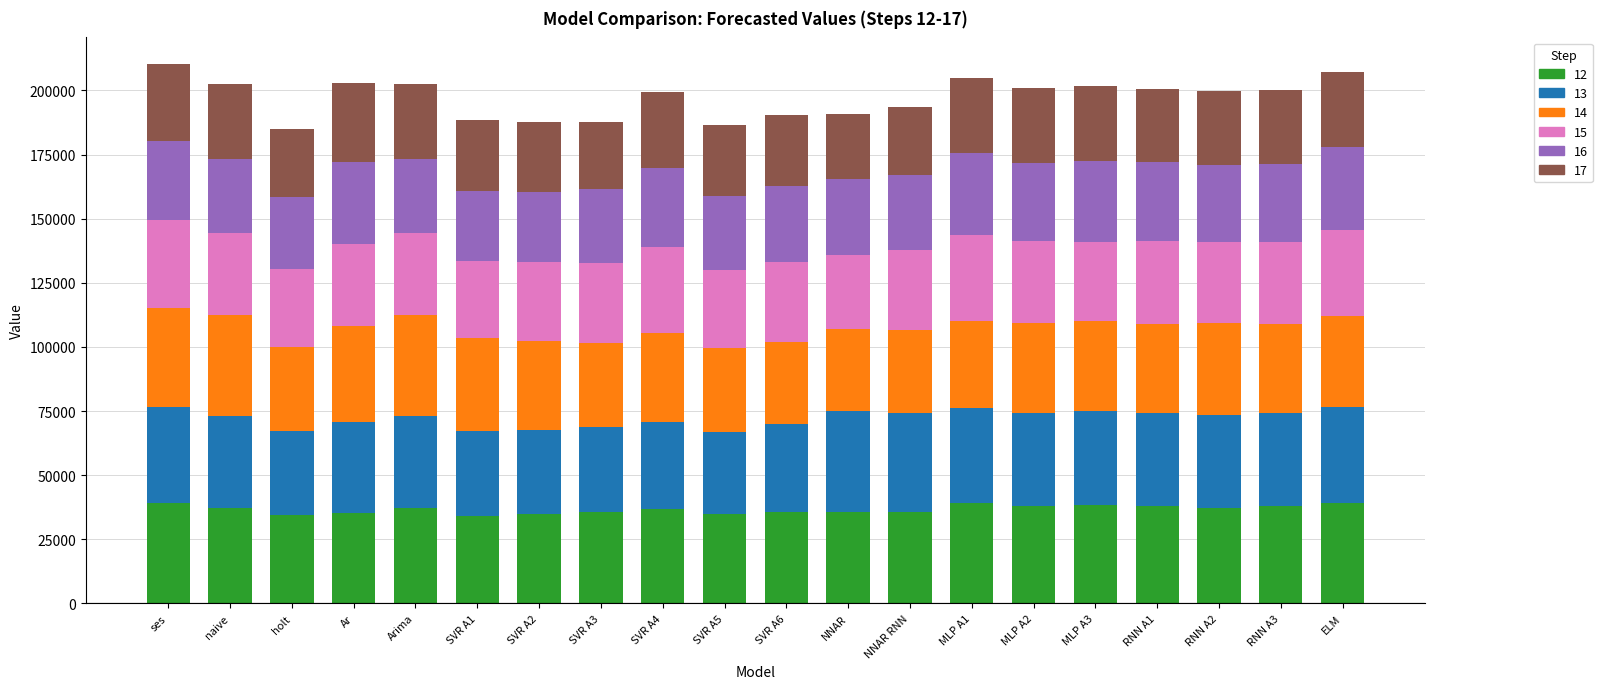

What is the average value of the 12 series?

36726.9